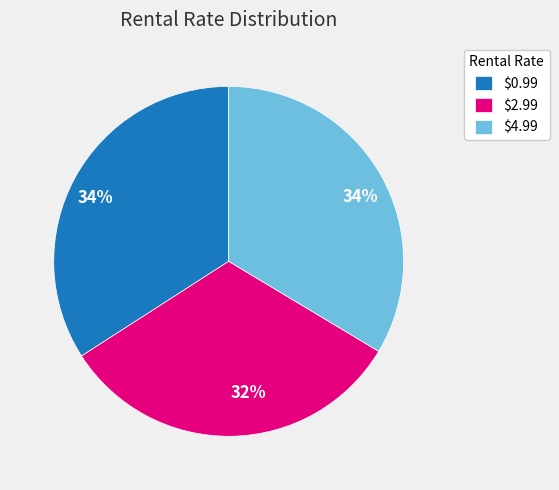

To the nearest percent, what is the difference between the largest and smallest slice percentages?

2%